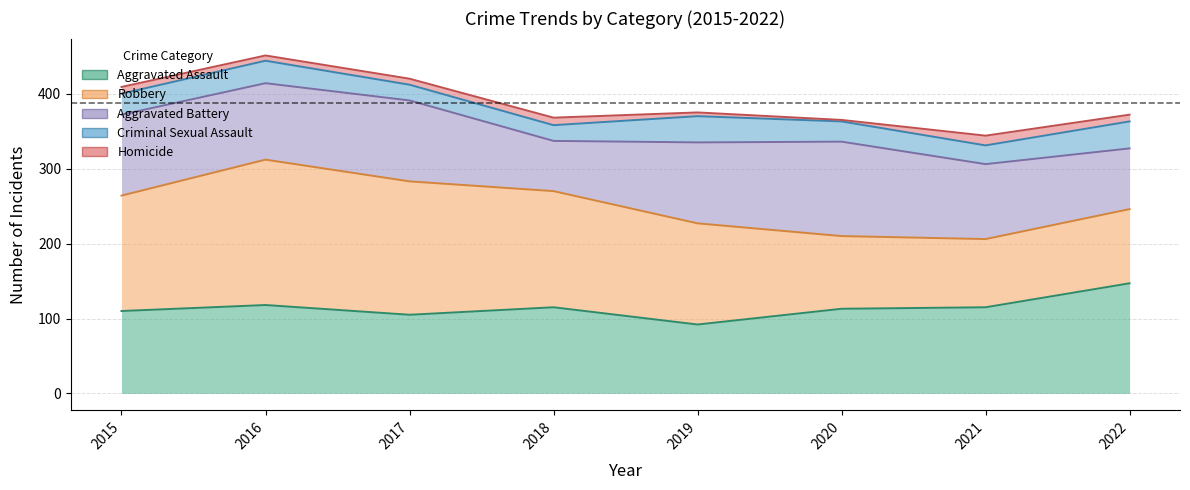

In Homicide, how many points are lower than both neighbors (excluding endpoints)?

2